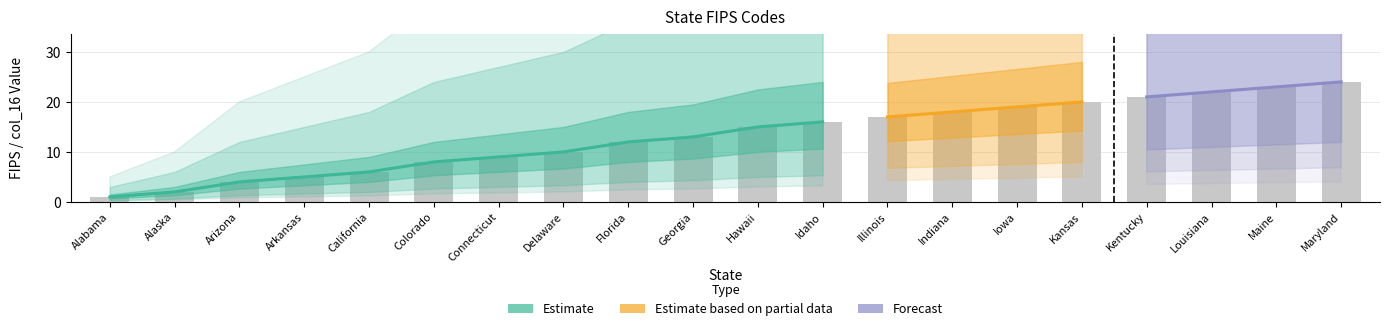

Is it true that the value at Colorado is 8?

True